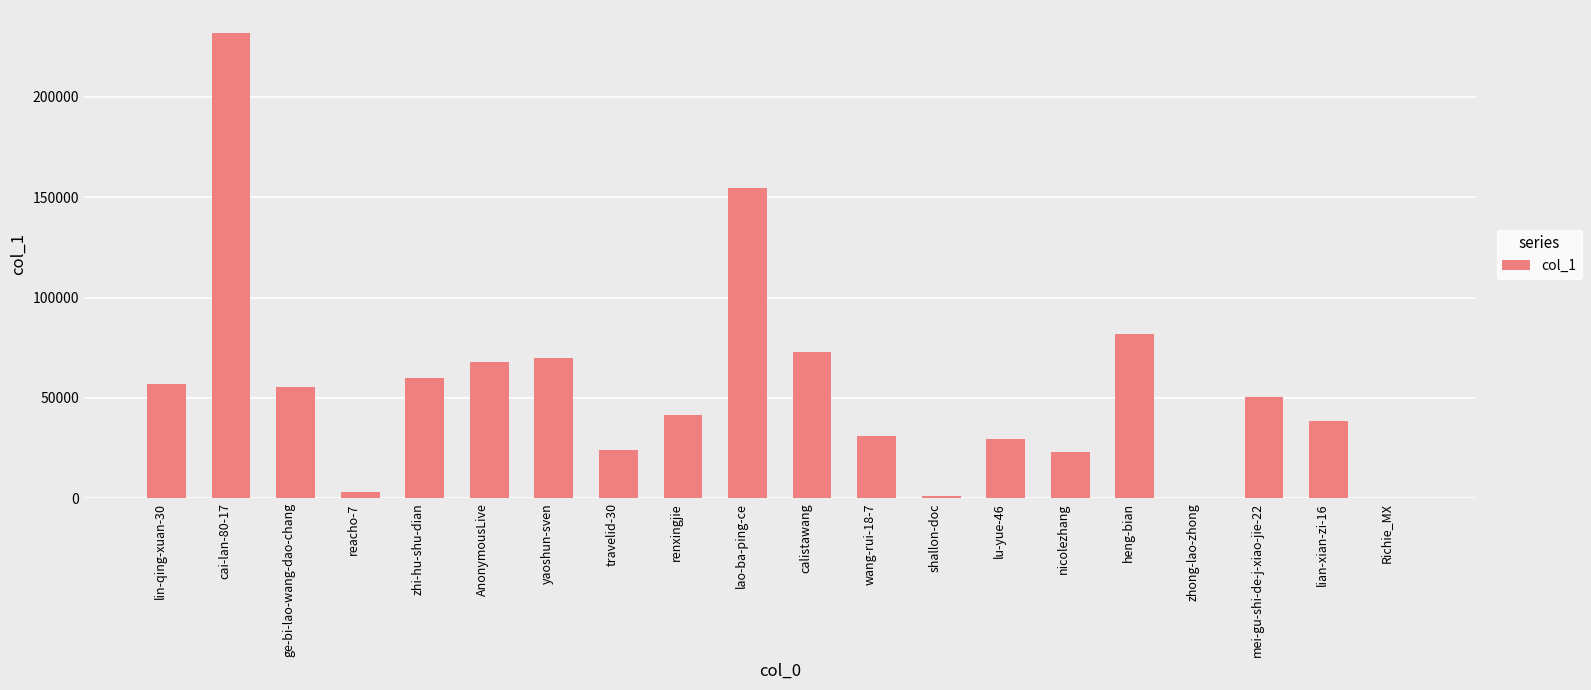

What is the greatest value displayed?

231692